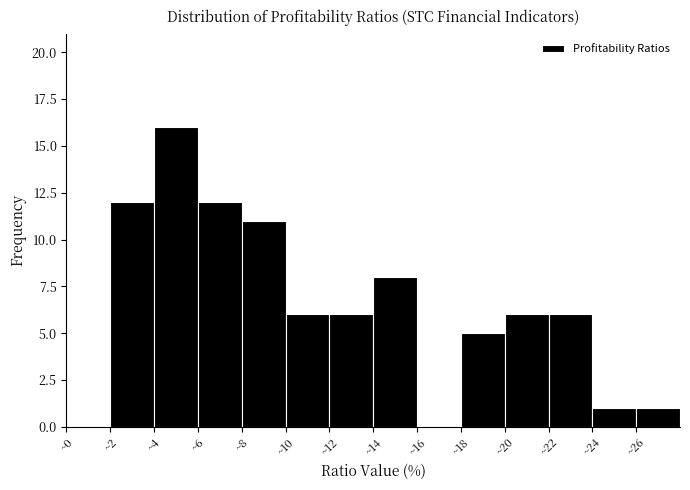

Reading left to right, list every bar in this chart as the range it spans on the x-axis followed by its height. The values are not printed on the chart, so give them approximately, as read against the axis.

0 to 2: 0
2 to 4: 12
4 to 6: 16
6 to 8: 12
8 to 10: 11
10 to 12: 6
12 to 14: 6
14 to 16: 8
16 to 18: 0
18 to 20: 5
20 to 22: 6
22 to 24: 6
24 to 26: 1
26 to 28: 1